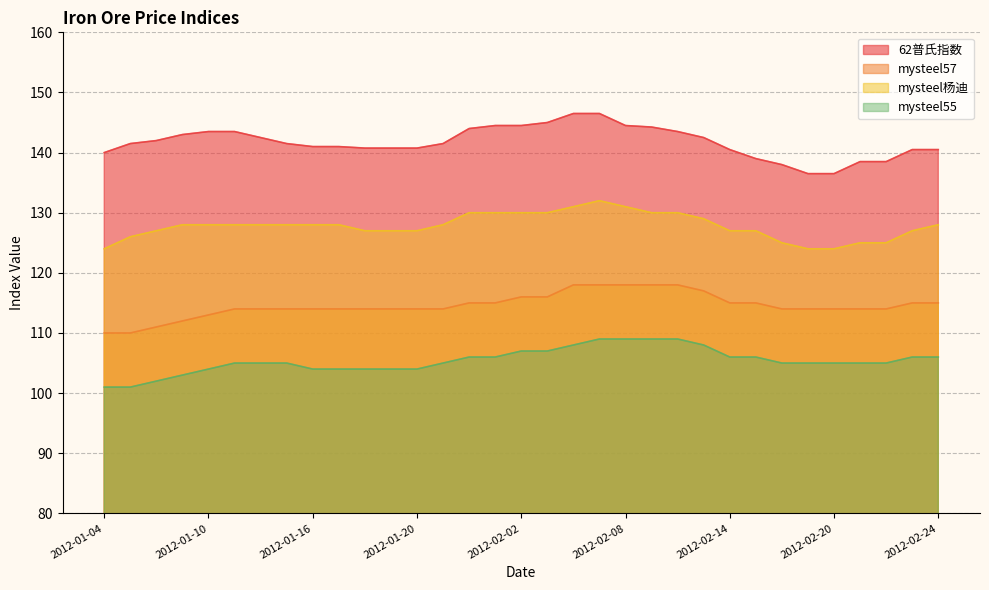

Is the value of mysteel57 at 2012-01-04 greater than the value of 62普氏指数 at 2012-02-03?

No